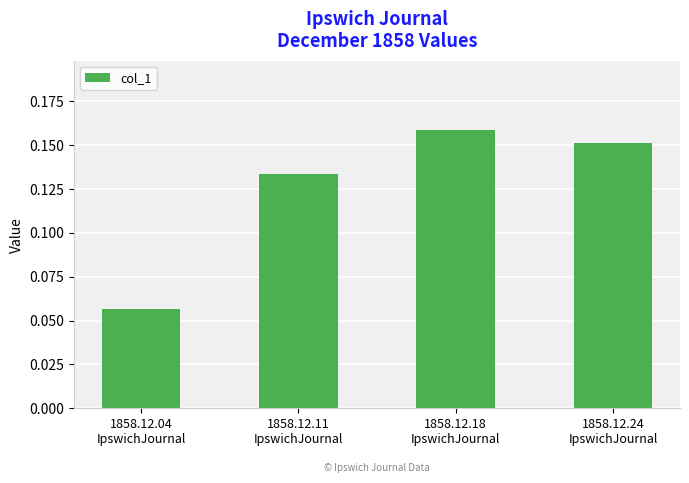

What position from the right is 1858.12.24
IpswichJournal?

1